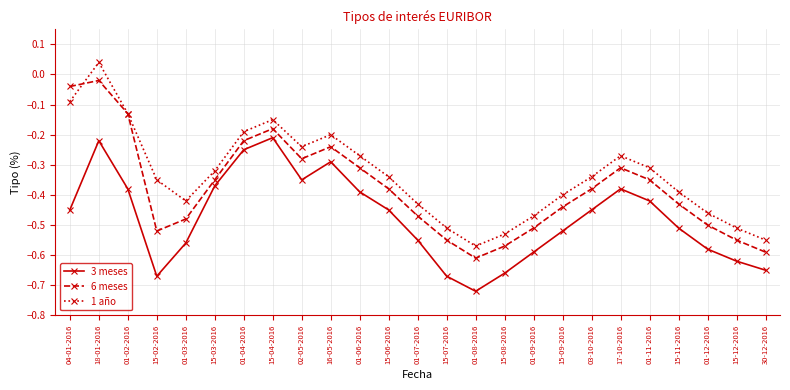

Rank the series by their average value, from lowest to highest.

3 meses, 6 meses, 1 año